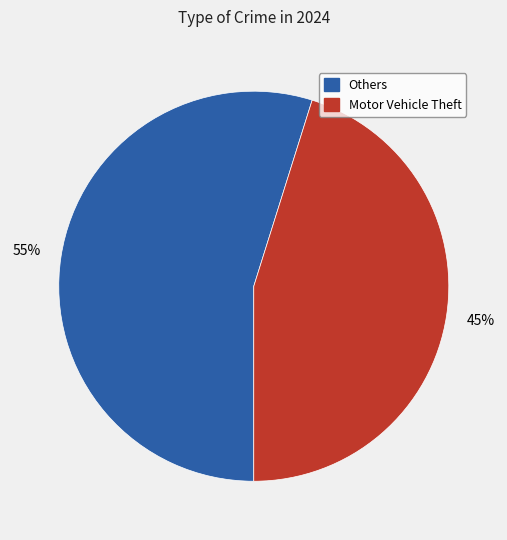

How many segments does this pie chart have?

2